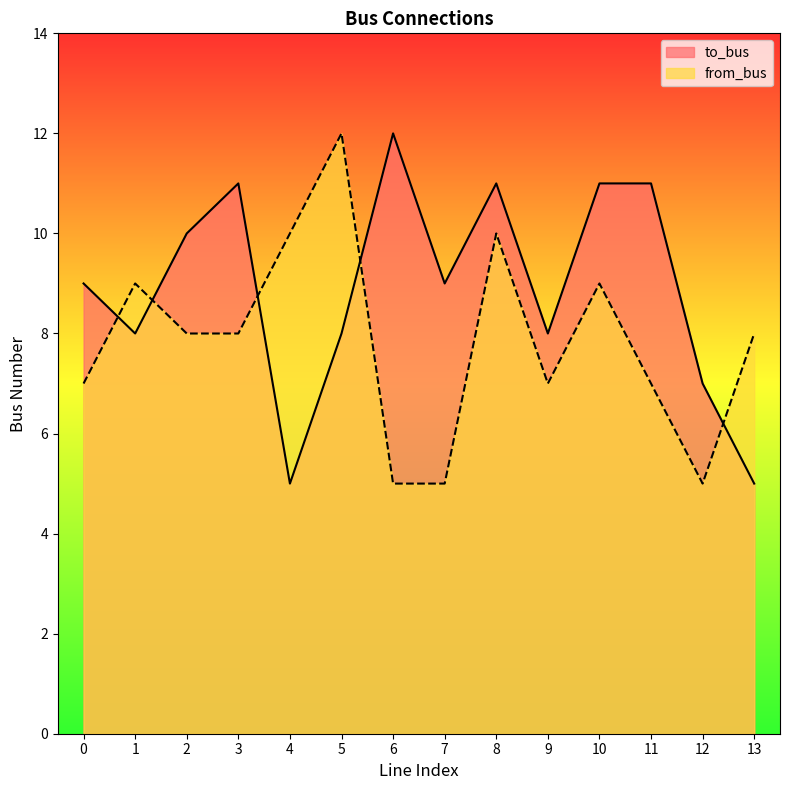

How many data points does each series have?

14